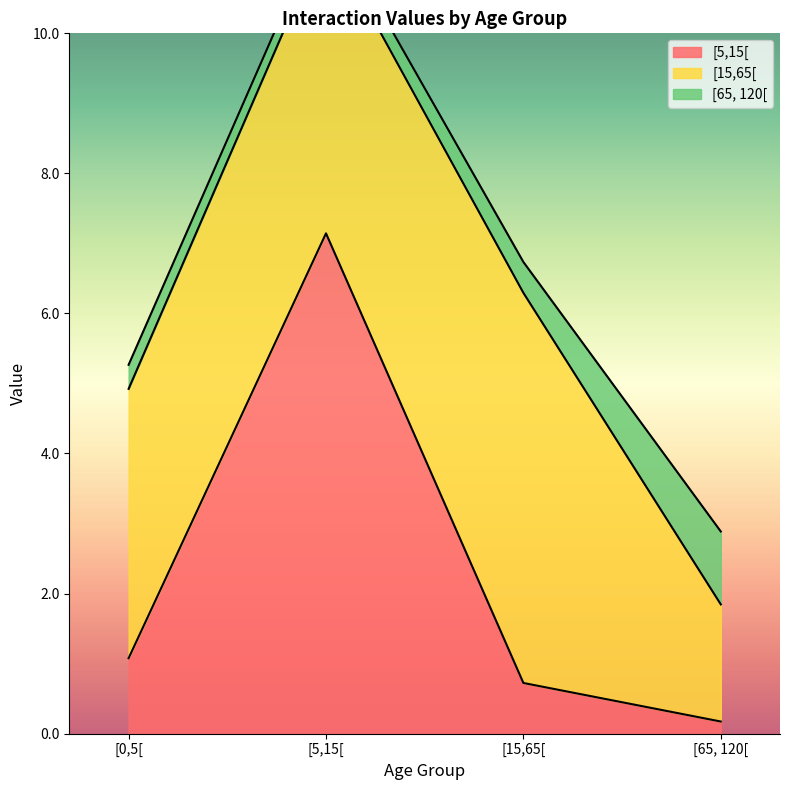

What is the label of the 4th point from the right?

[0,5[